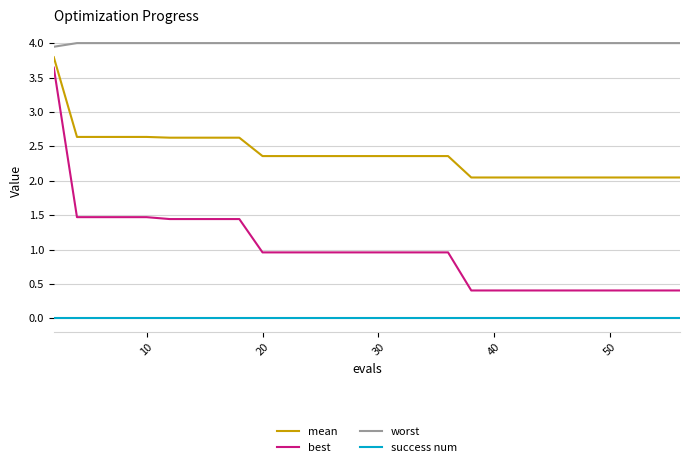

What is the difference between the maximum and second lowest values in the mean series?

1.7